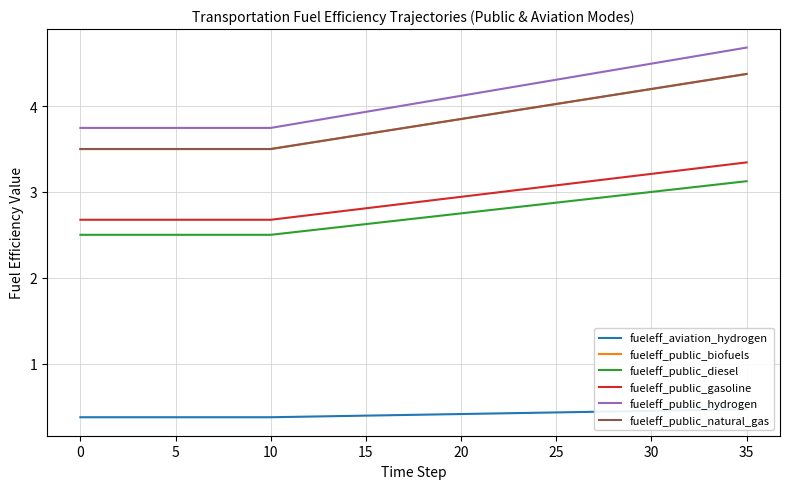

The fueleff_public_diesel series shows 2.9 at 27. True or false?

True